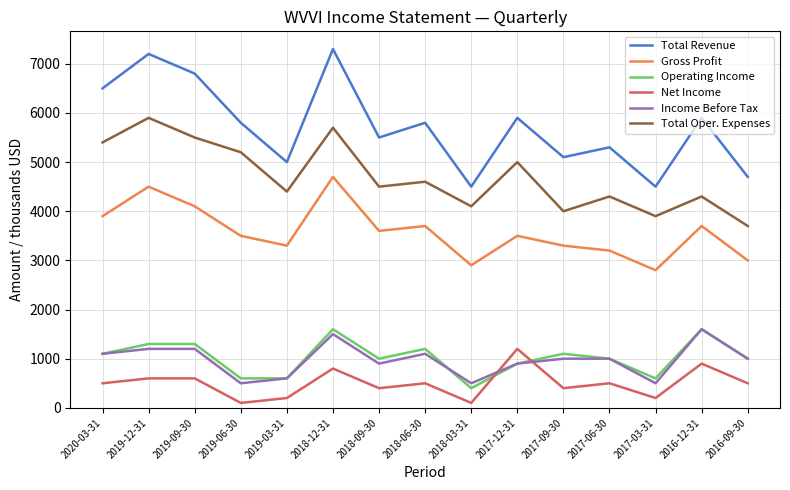

Reading left to right, transcribe all the data shown in this chart.

Total Revenue: 6500	7200	6800	5800	5000	7300	5500	5800	4500	5900	5100	5300	4500	5900	4700
Gross Profit: 3900	4500	4100	3500	3300	4700	3600	3700	2900	3500	3300	3200	2800	3700	3000
Operating Income: 1100	1300	1300	600	600	1600	1000	1200	400	900	1100	1000	600	1600	1000
Net Income: 500	600	600	100	200	800	400	500	100	1200	400	500	200	900	500
Income Before Tax: 1100	1200	1200	500	600	1500	900	1100	500	900	1000	1000	500	1600	1000
Total Oper. Expenses: 5400	5900	5500	5200	4400	5700	4500	4600	4100	5000	4000	4300	3900	4300	3700